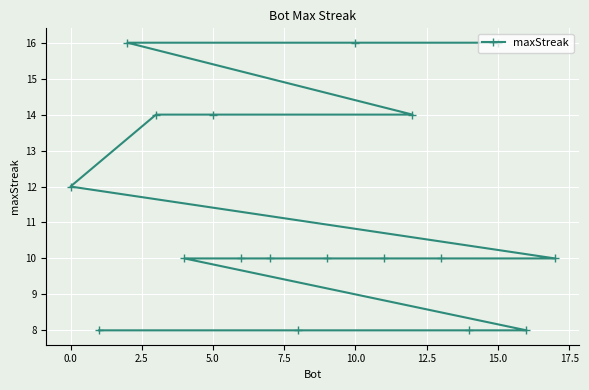

Reading left to right, list all the values displayed in this chart.

12	8	16	14	10	14	10	10	8	10	16	10	14	10	8	16	8	10